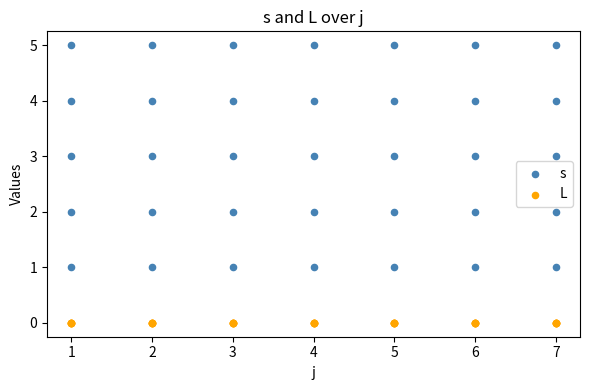

Which series contains the highest Y value?

s